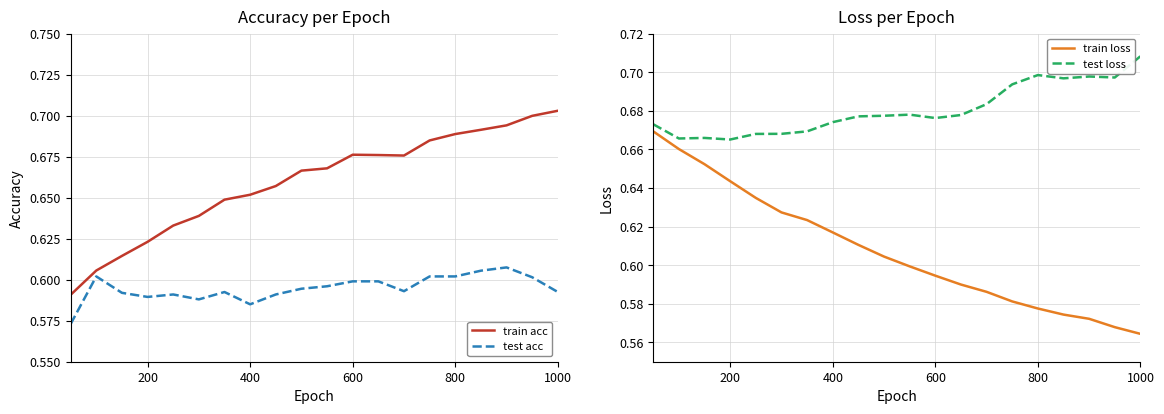

How many lines are shown in the chart?

4